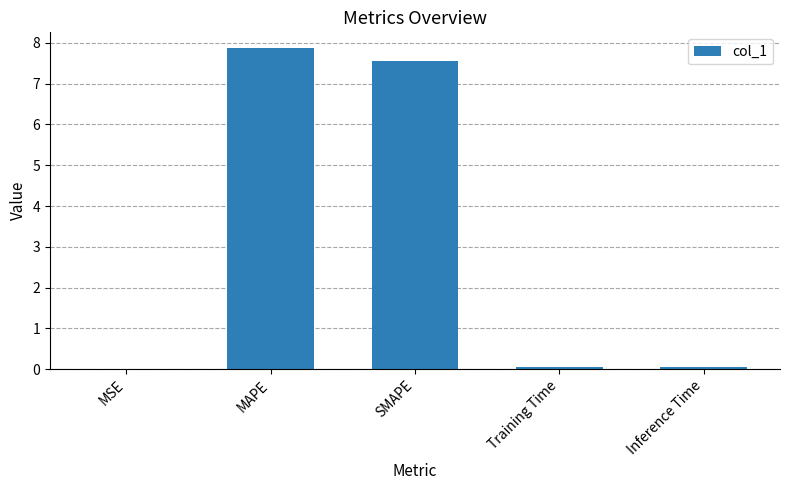

Which label corresponds to the largest value in the chart?

MAPE